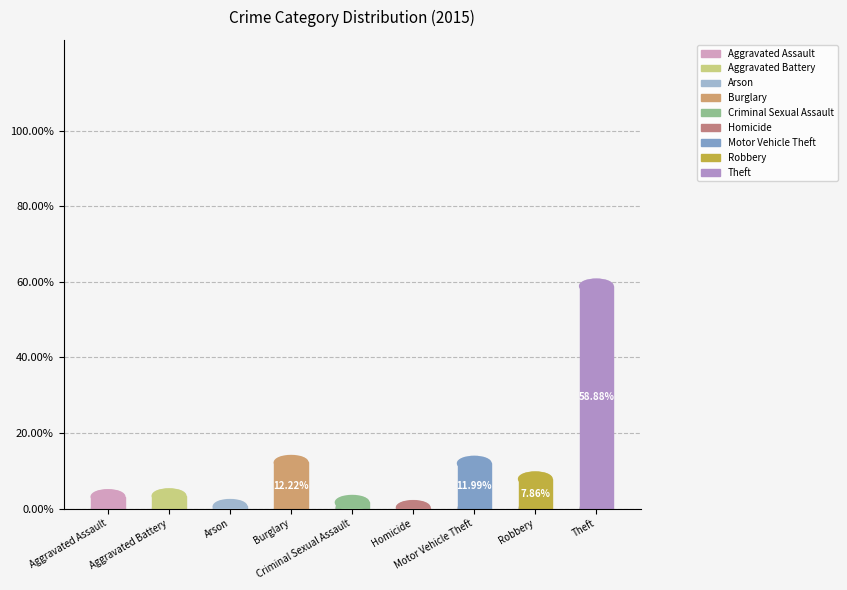

Is it true that Theft is 59% of the pie?

True